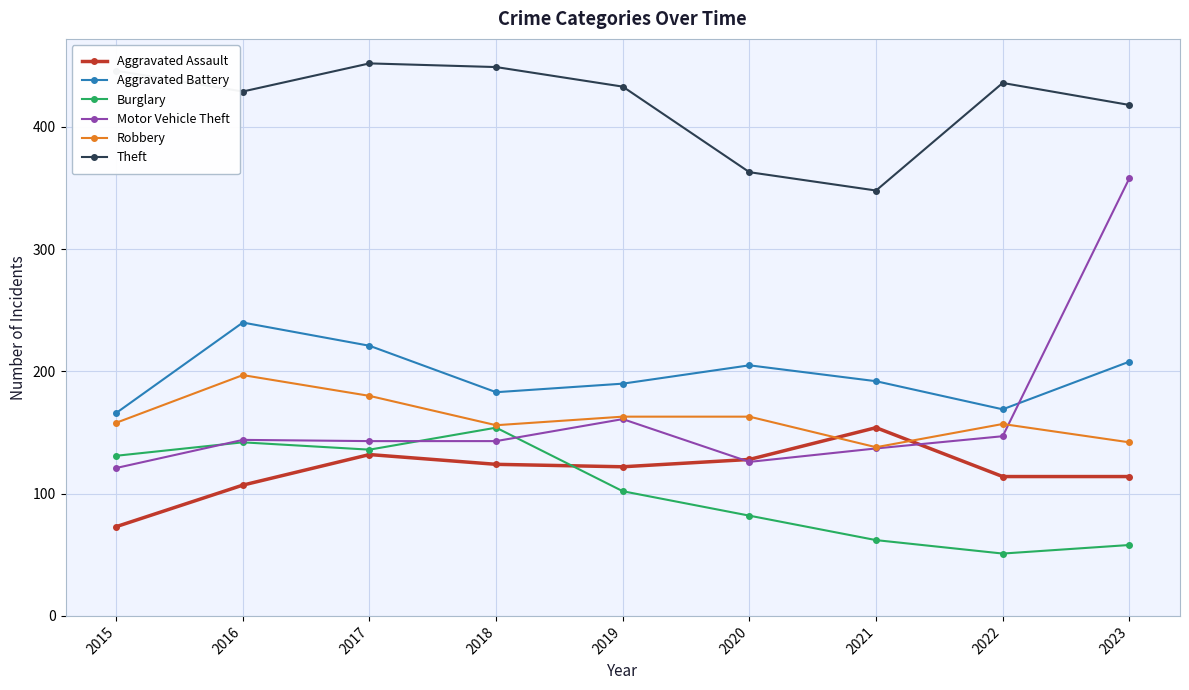

What is the value of the Theft point at the 4th from the left?

449